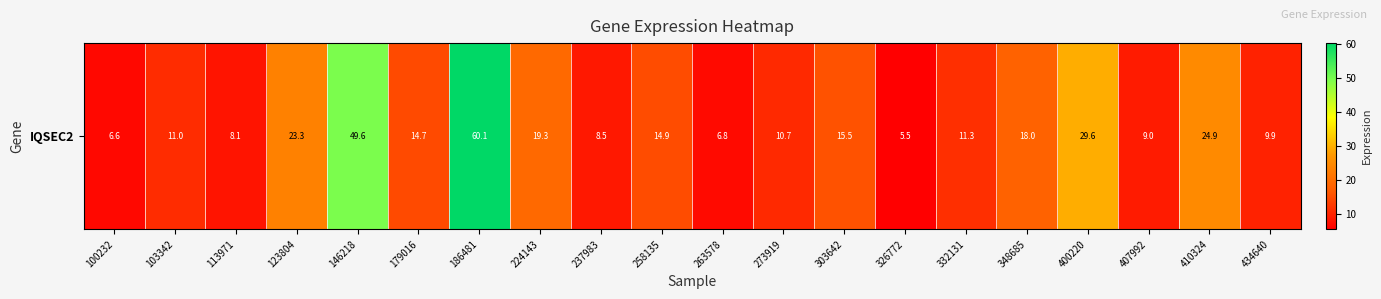

What is the change in value from 237983 to 258135?

+6.4